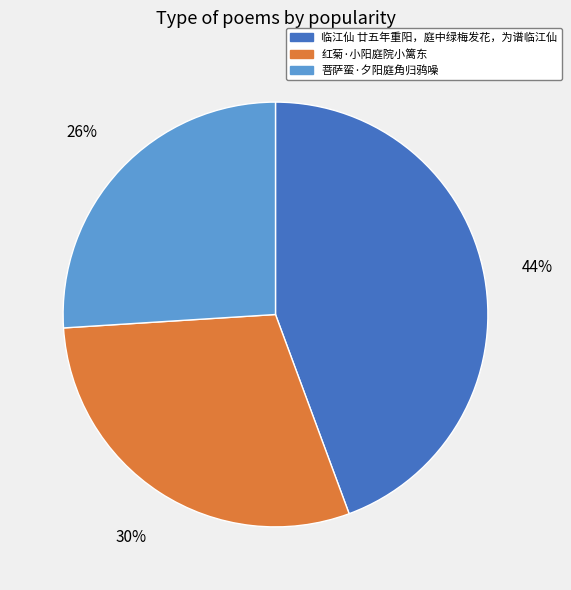

Combined, do 临江仙 廿五年重阳，庭中绿梅发花，为谱临江仙 and 红菊·小阳庭院小篱东 account for over 50%?

Yes